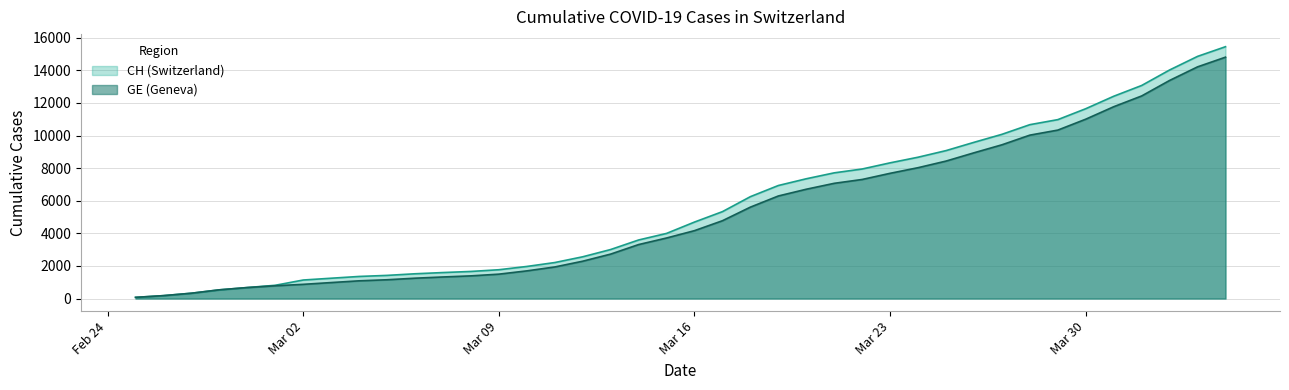

The CH series shows 8982 at 2020-04-02. True or false?

False